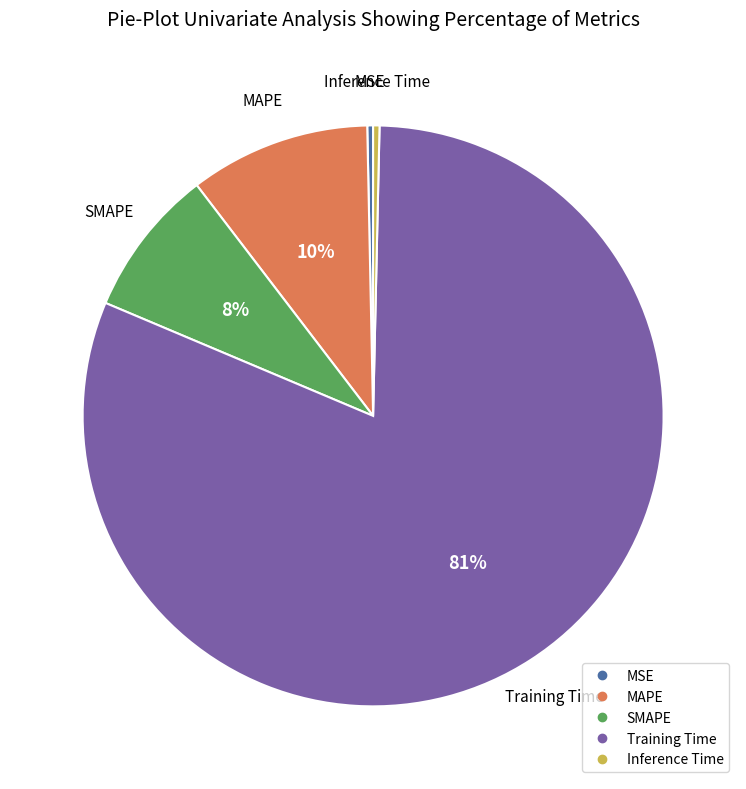

Between SMAPE and MAPE, which is larger?

MAPE